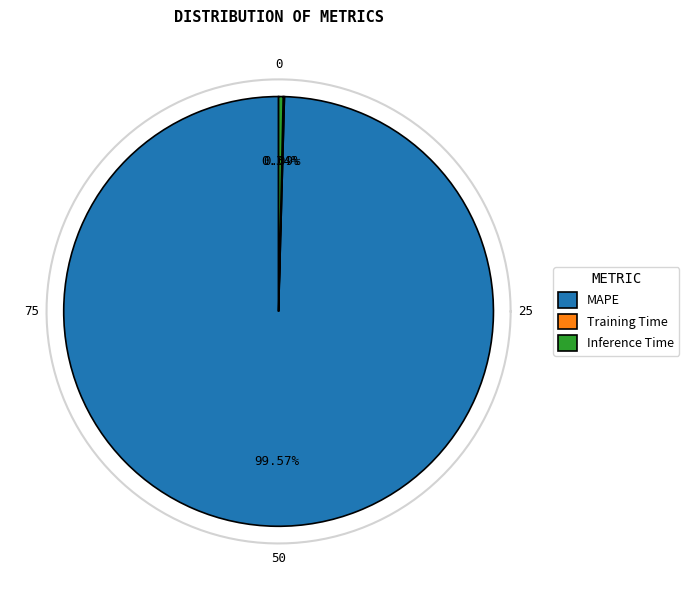

How much of the chart is everything except Training Time?

99.9%